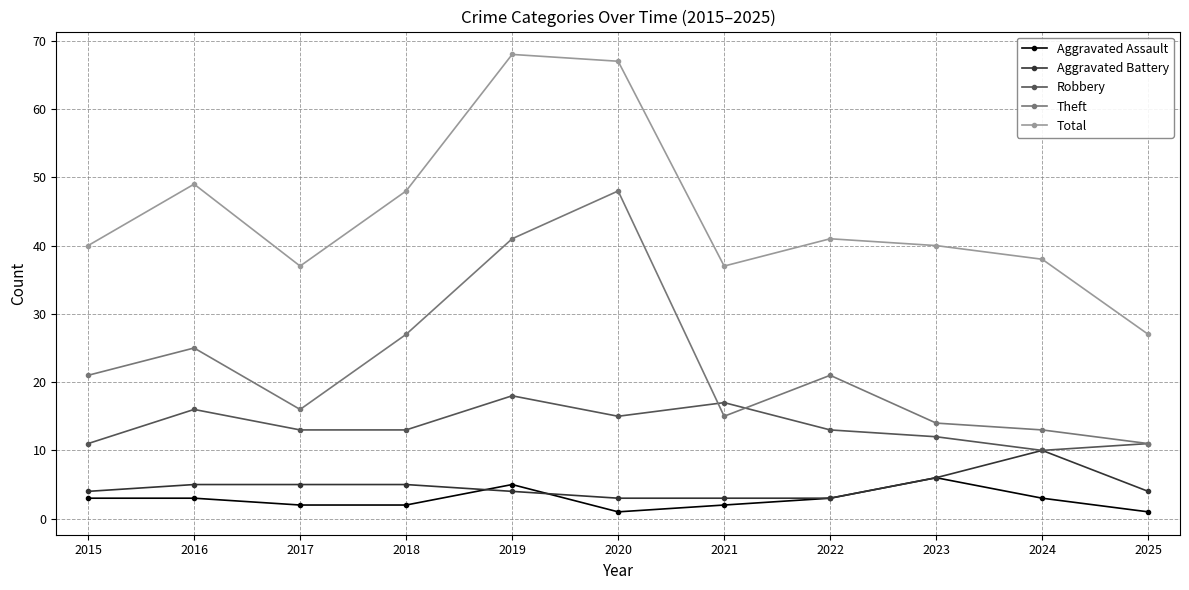

Is it true that Total equals 99 at 2019?

False